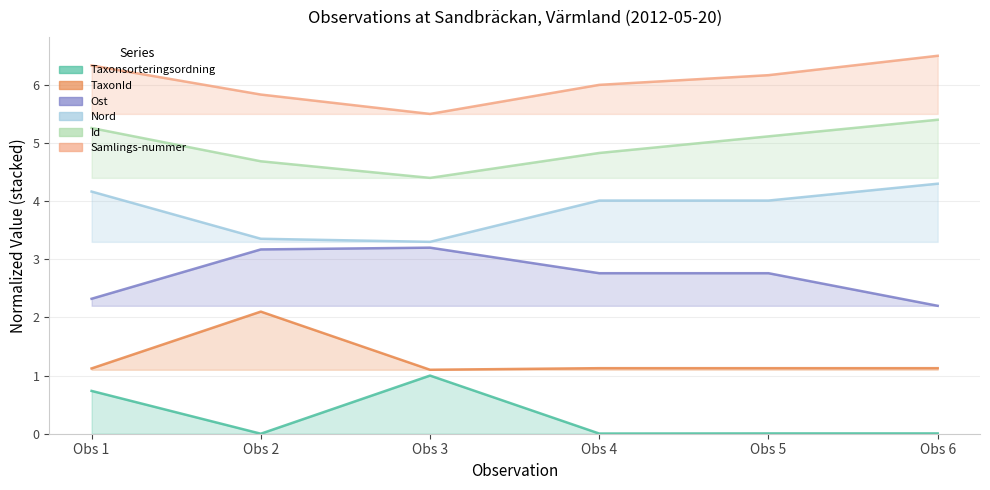

Which has a higher value, Obs 5 or Obs 3?

Obs 3